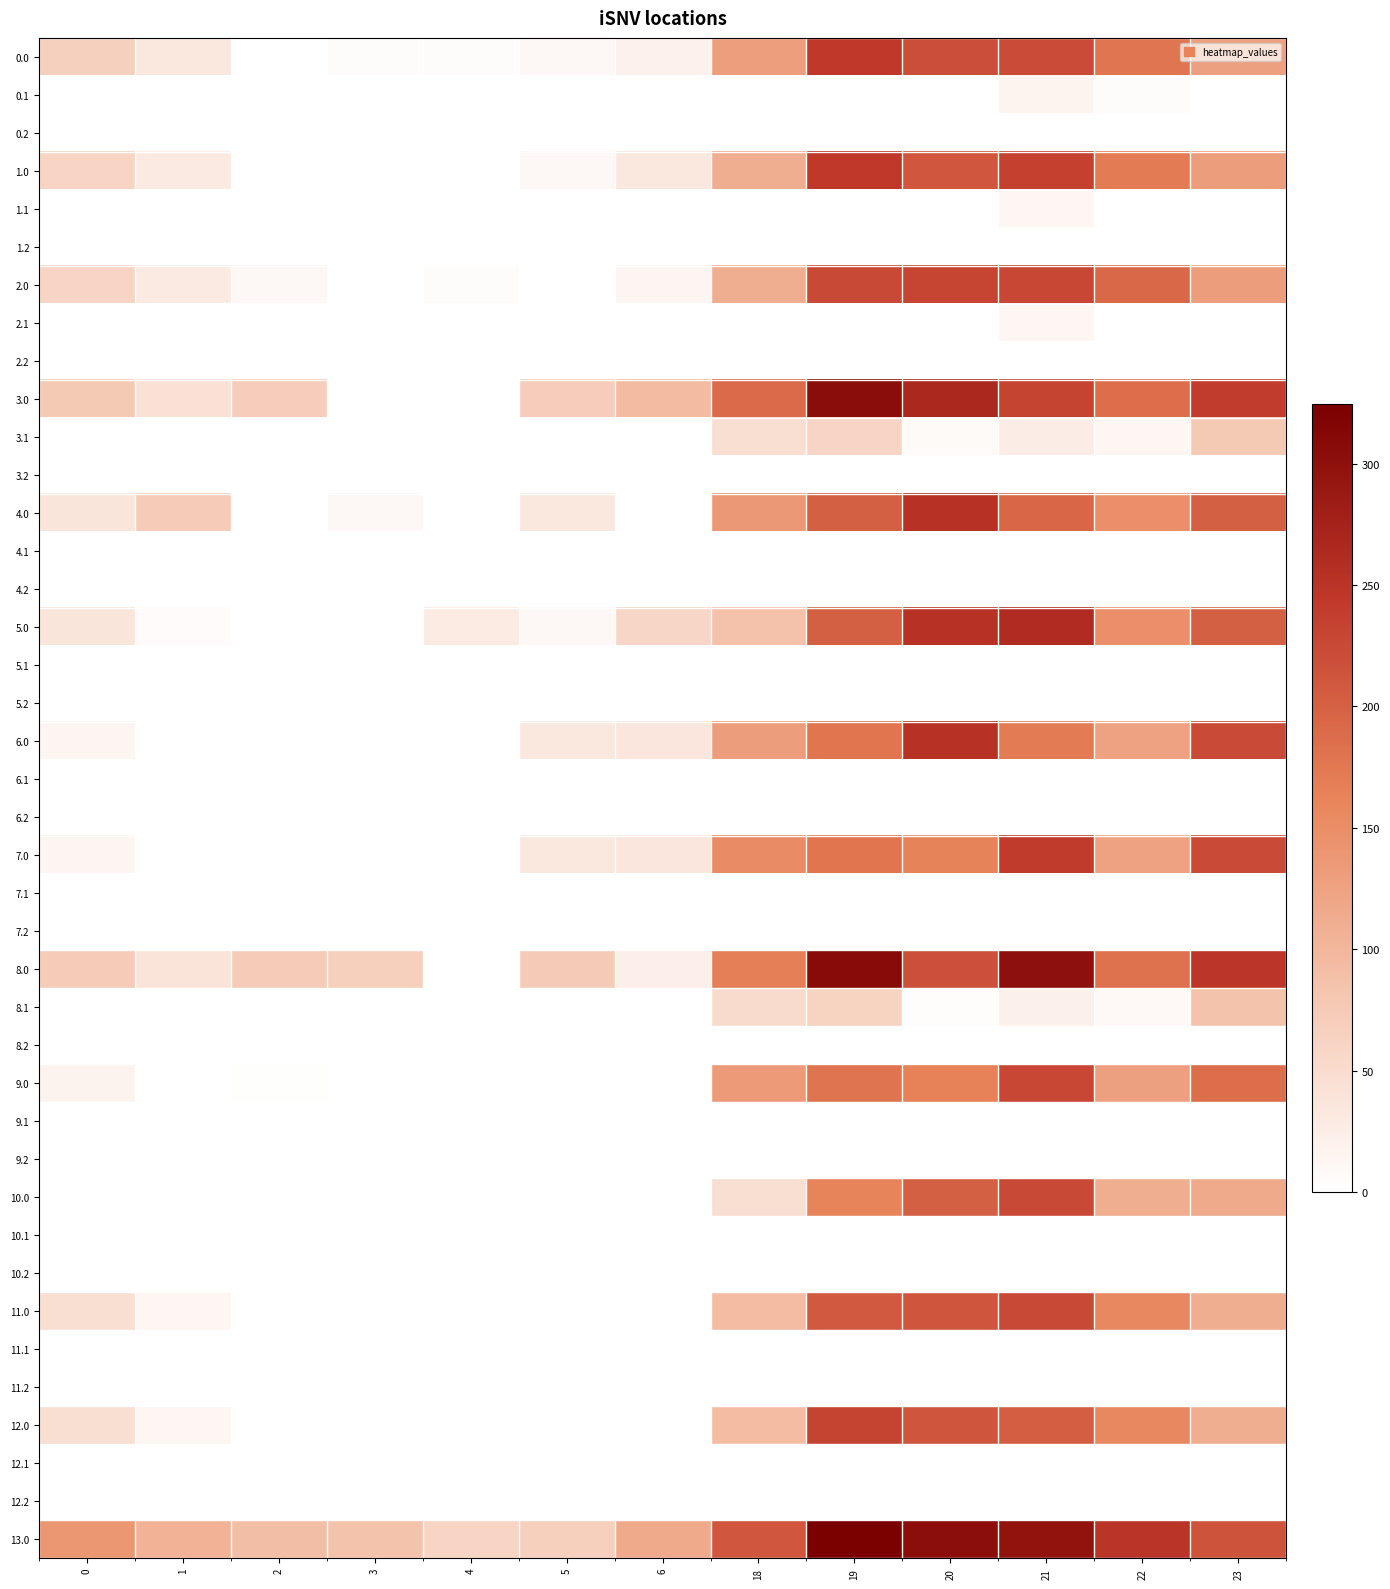

How many distinct data groups are displayed?

40